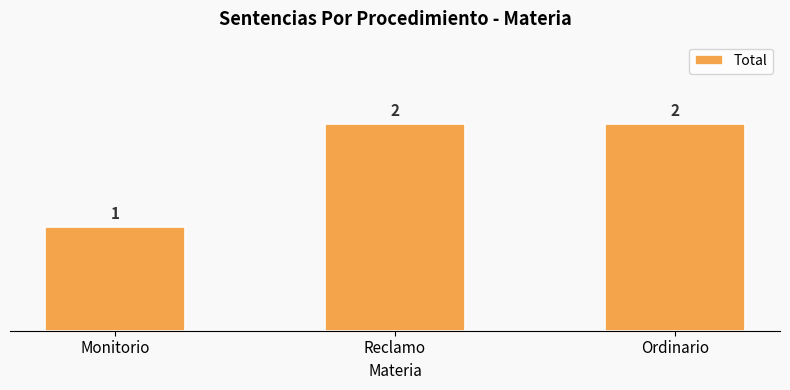

At which label is the value closest to 1?

Monitorio